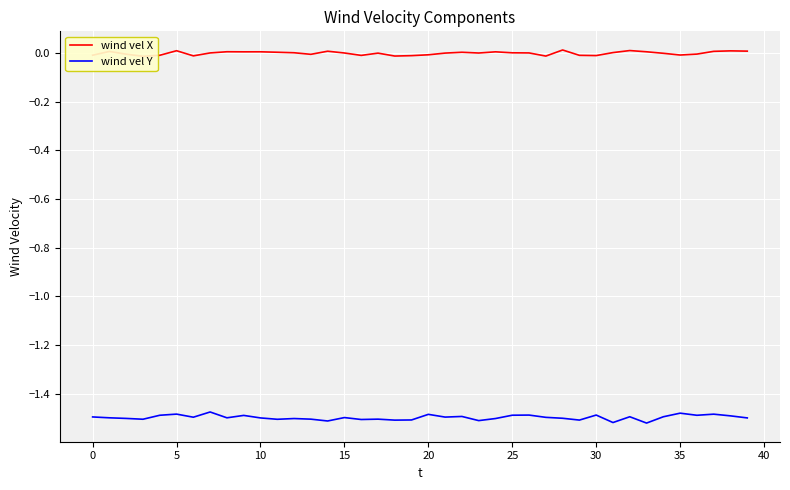

Is it true that wind vel Y equals -2.2 at 0?

False